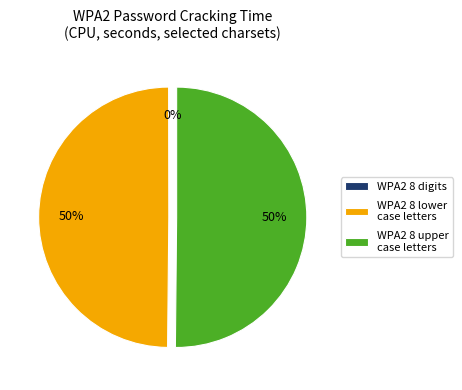

To the nearest percent, what percentage of the pie is WPA2 8 lower case letters?

50%